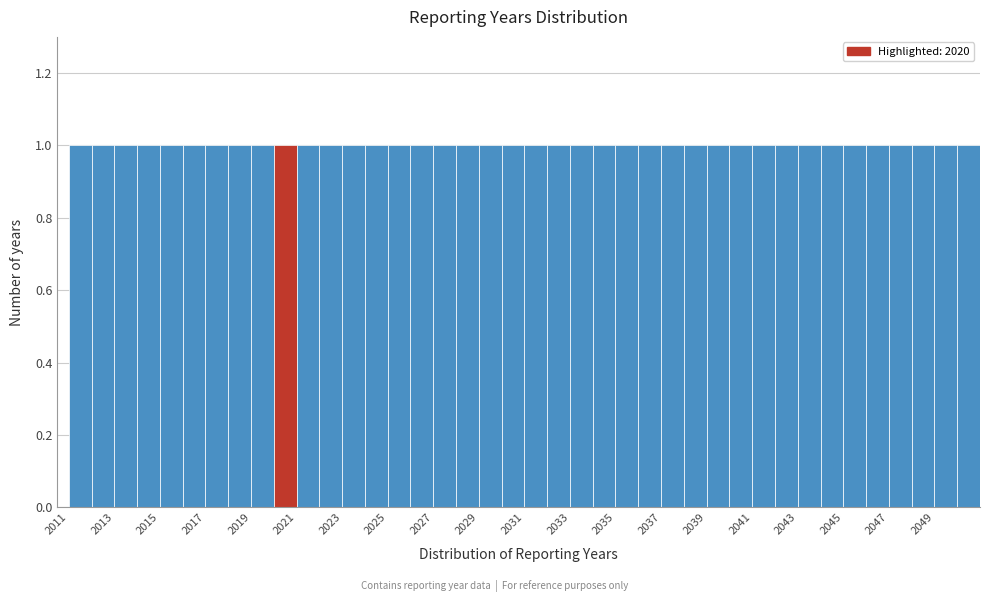

How tall is the bar that spans 2016 to 2017 on the x-axis? The values are not printed on the chart, so give them approximately, as read against the axis.

1